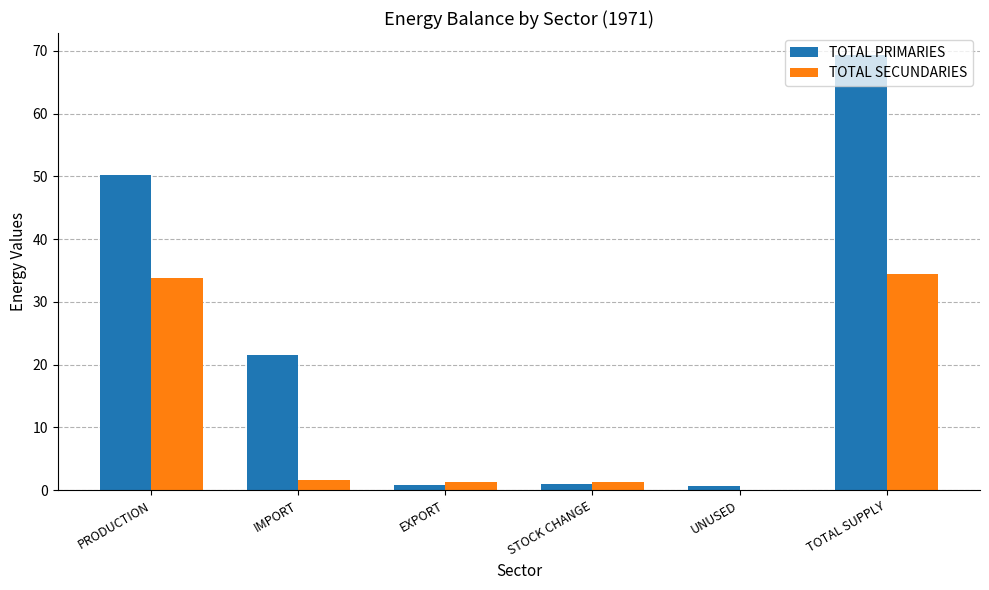

What is the highest value of the TOTAL PRIMARIES series?

69.4